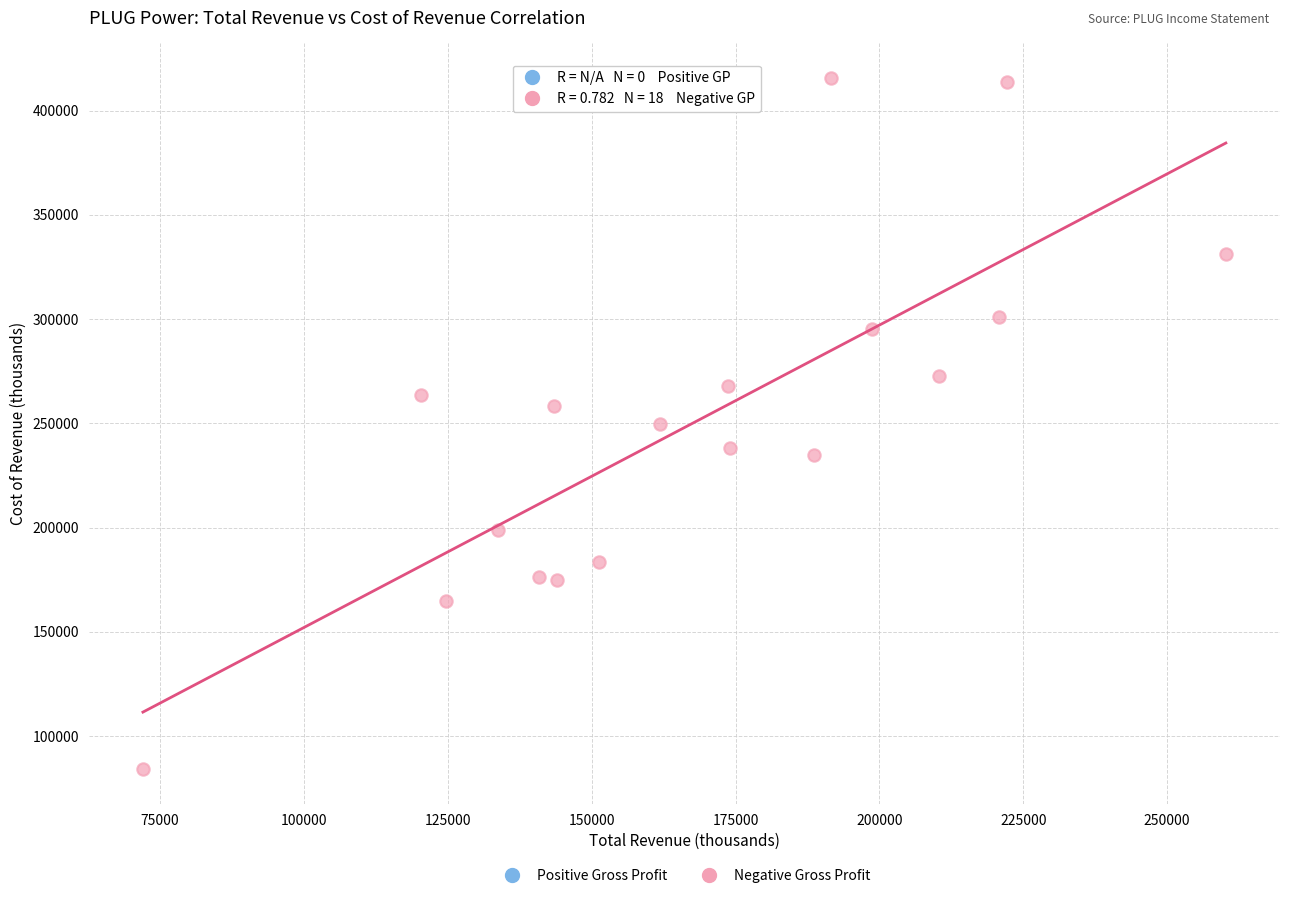

What is the range of X values (max minus min)?

188200